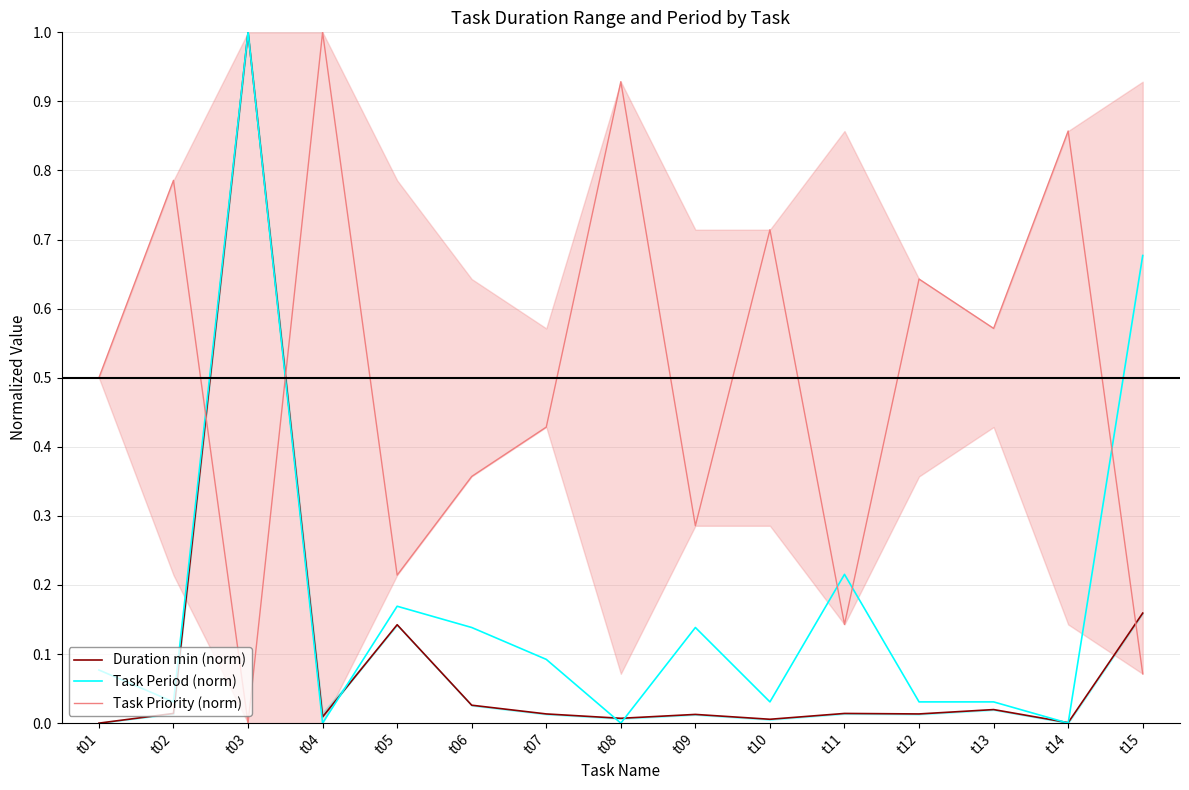

Is it true that Task Period (norm) equals 0.1 at t09?

True